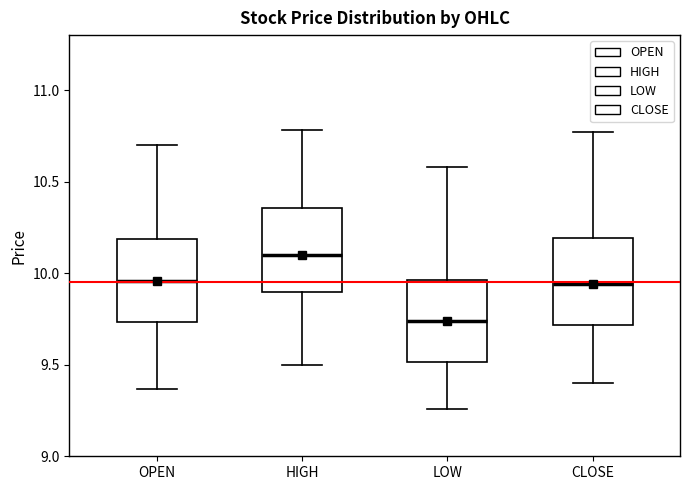

Reading left to right, transcribe this box plot: for each box, give where its median line is, the range the box spans, and where its two whiskers end, as read against the y-axis. The values are not printed on the chart, so give them approximately, as read against the axis.

OPEN: median 9.95, box 9.75 to 10.20, whiskers 9.35 to 10.70
HIGH: median 10.10, box 9.90 to 10.35, whiskers 9.50 to 10.80
LOW: median 9.75, box 9.50 to 9.95, whiskers 9.25 to 10.60
CLOSE: median 9.95, box 9.70 to 10.20, whiskers 9.40 to 10.75